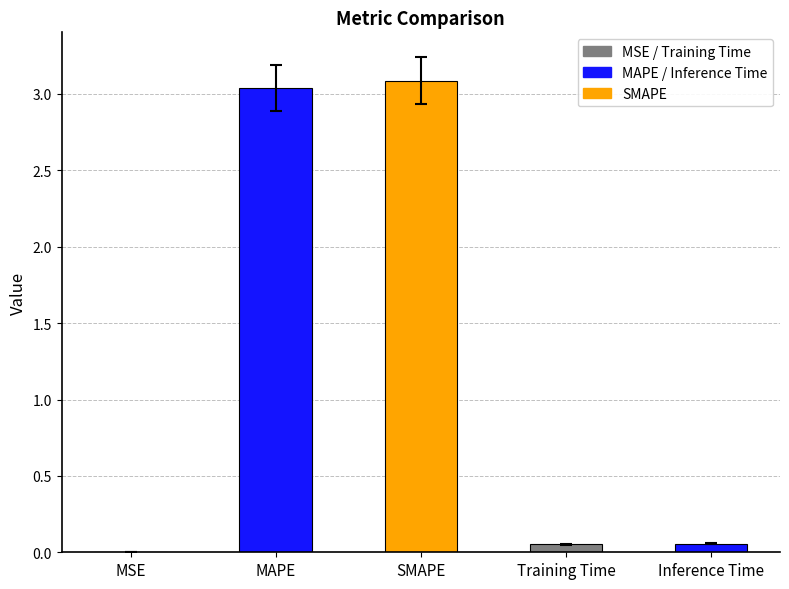

Is it true that the value at MSE is 0.0?

True